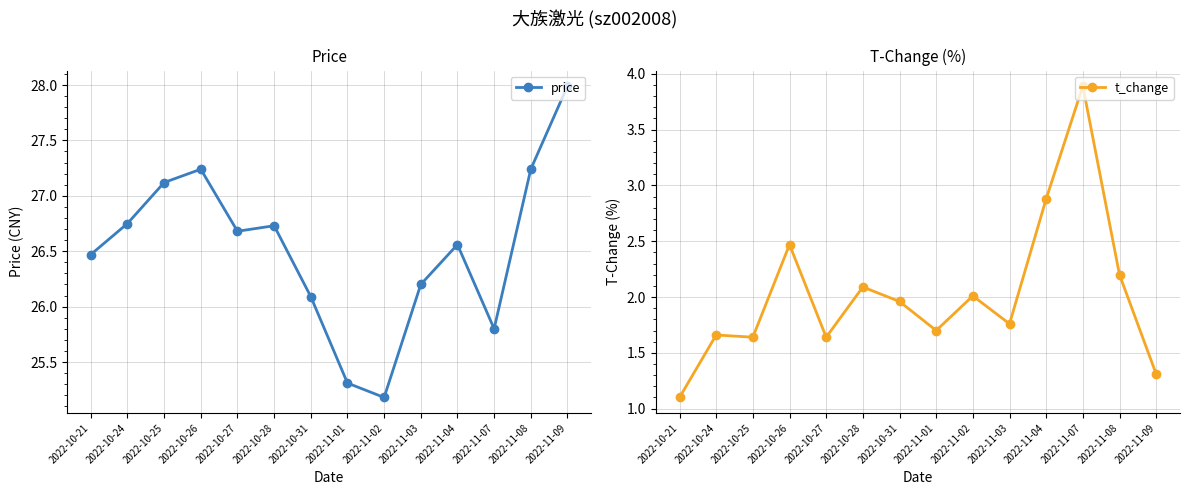

What is the difference between the maximum and second lowest values in the t_change series?

2.6